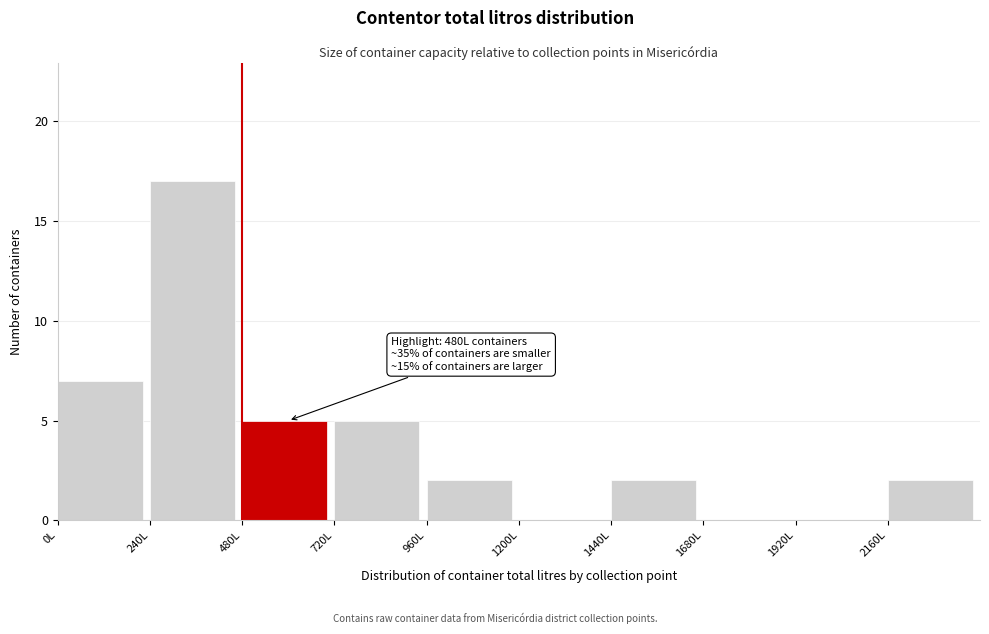

Which range on the x-axis has the tallest bar?

240 to 480